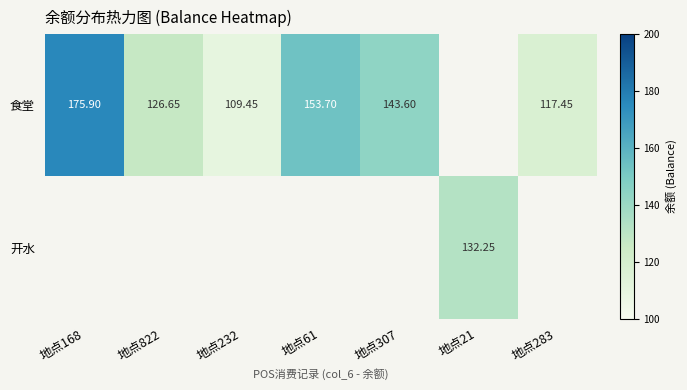

Is the value of 开水 at 地点21 greater than the value of 食堂 at 地点307?

No